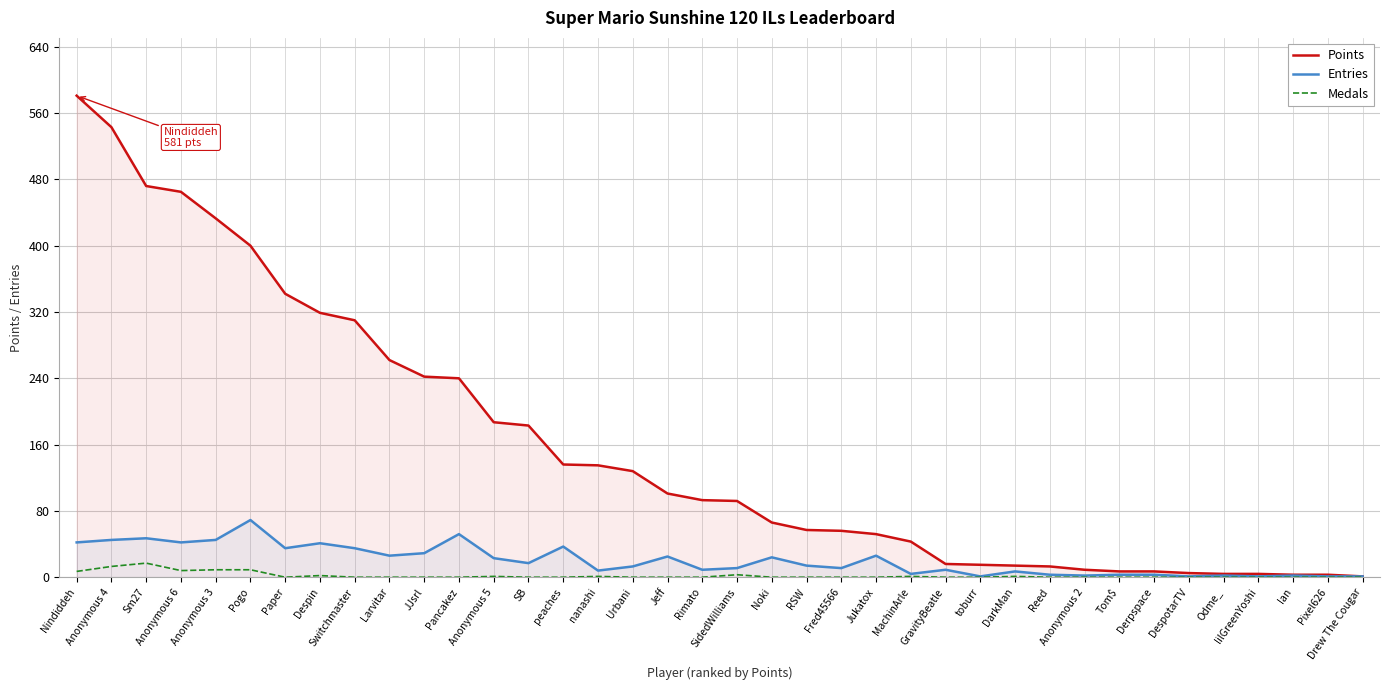

At Noki, list the series in order from smallest to largest.

Medals, Entries, Points